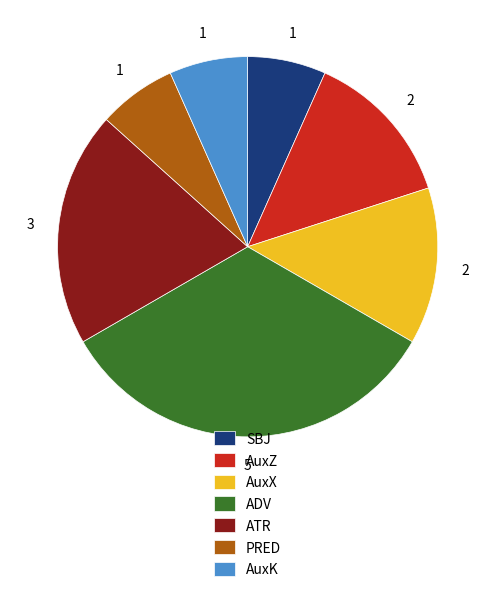

Does any single category account for the majority?

No